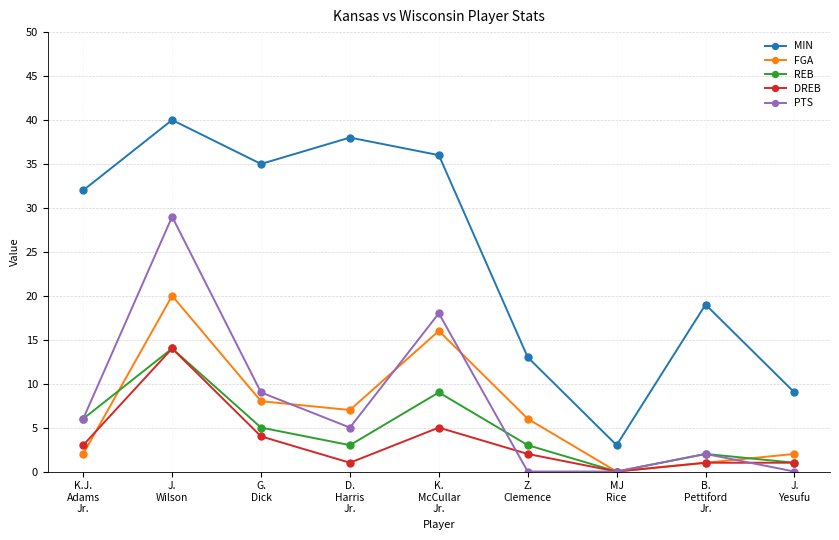

At how many categories does at least one series exceed 33?

4